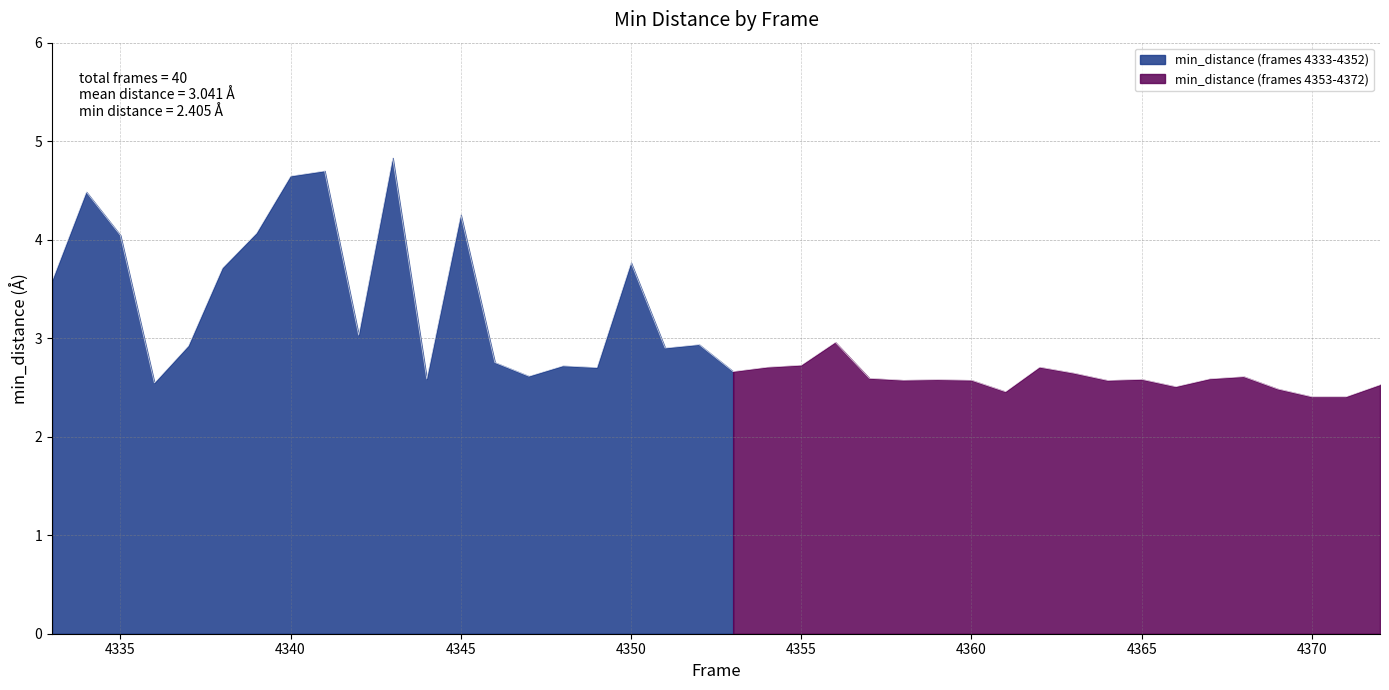

What is the value of the 6th point from the left?

3.7